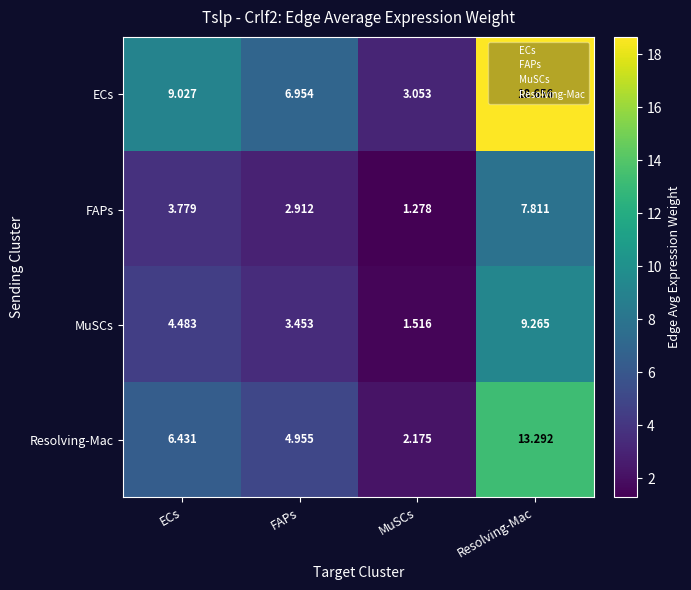

What is the spread (max minus min) of values at Resolving-Mac?

10.8